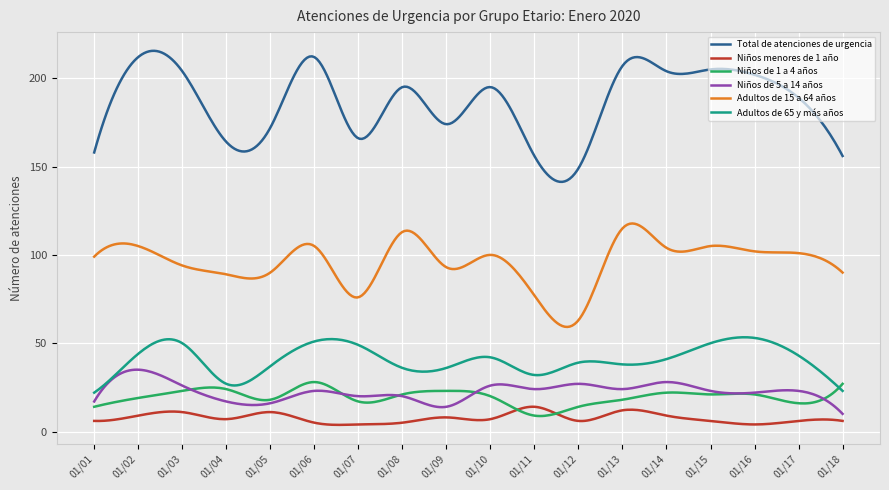

Which series has the largest total across all categories?

Total de atenciones de urgencia